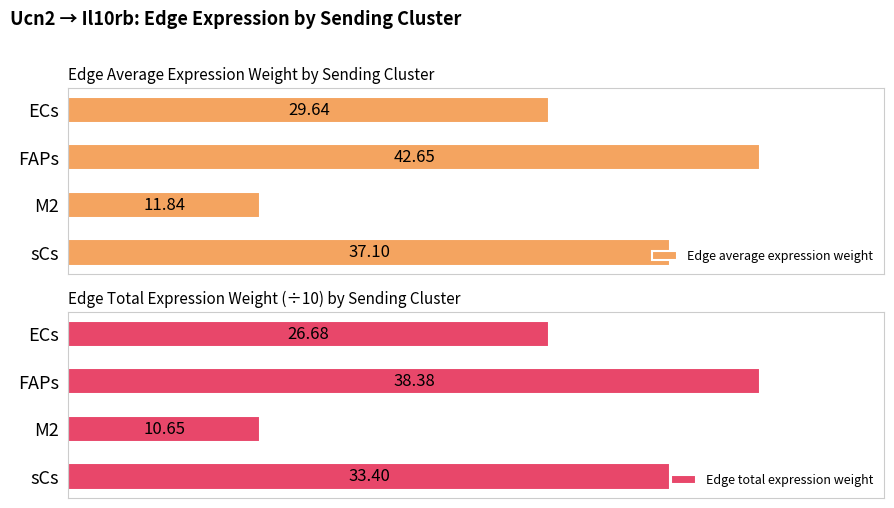

List the labels in order of Edge average expression weight value, smallest first.

M2, ECs, sCs, FAPs